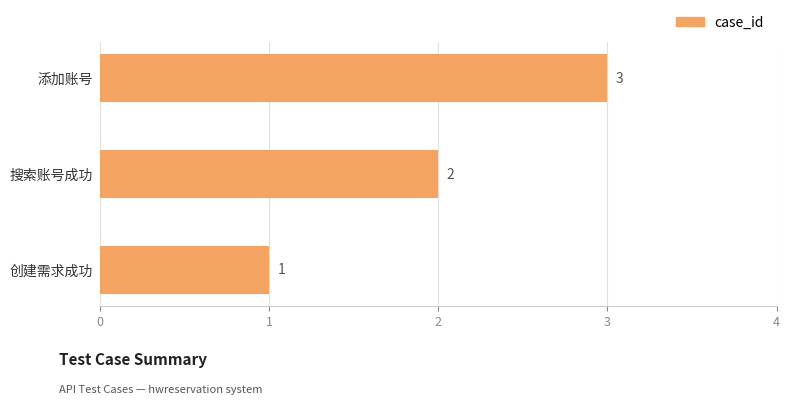

How many values are between 1 and 3?

3